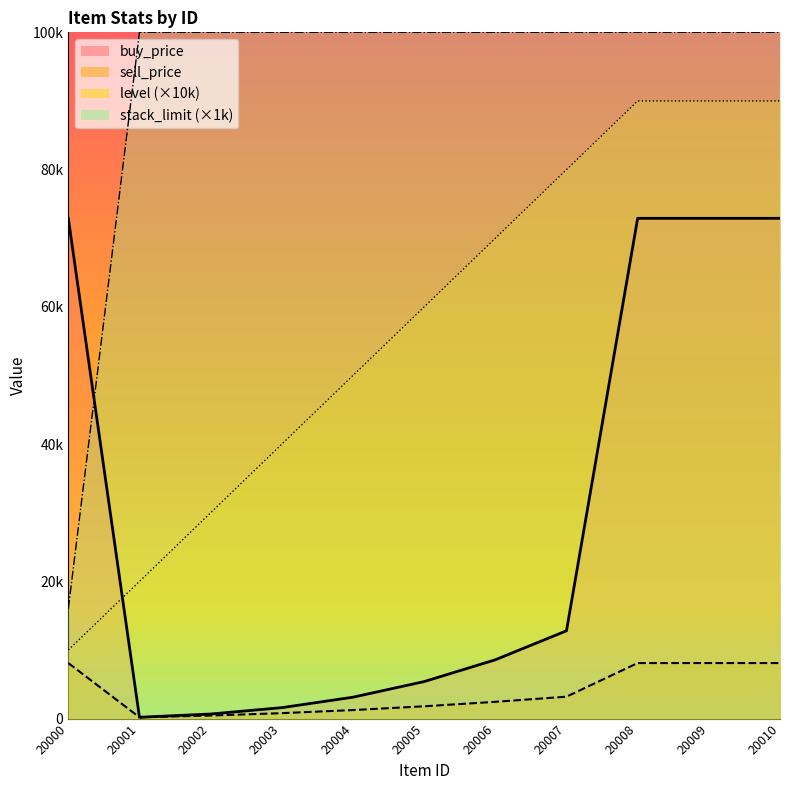

What is the spread (max minus min) of values at 20008?

91900